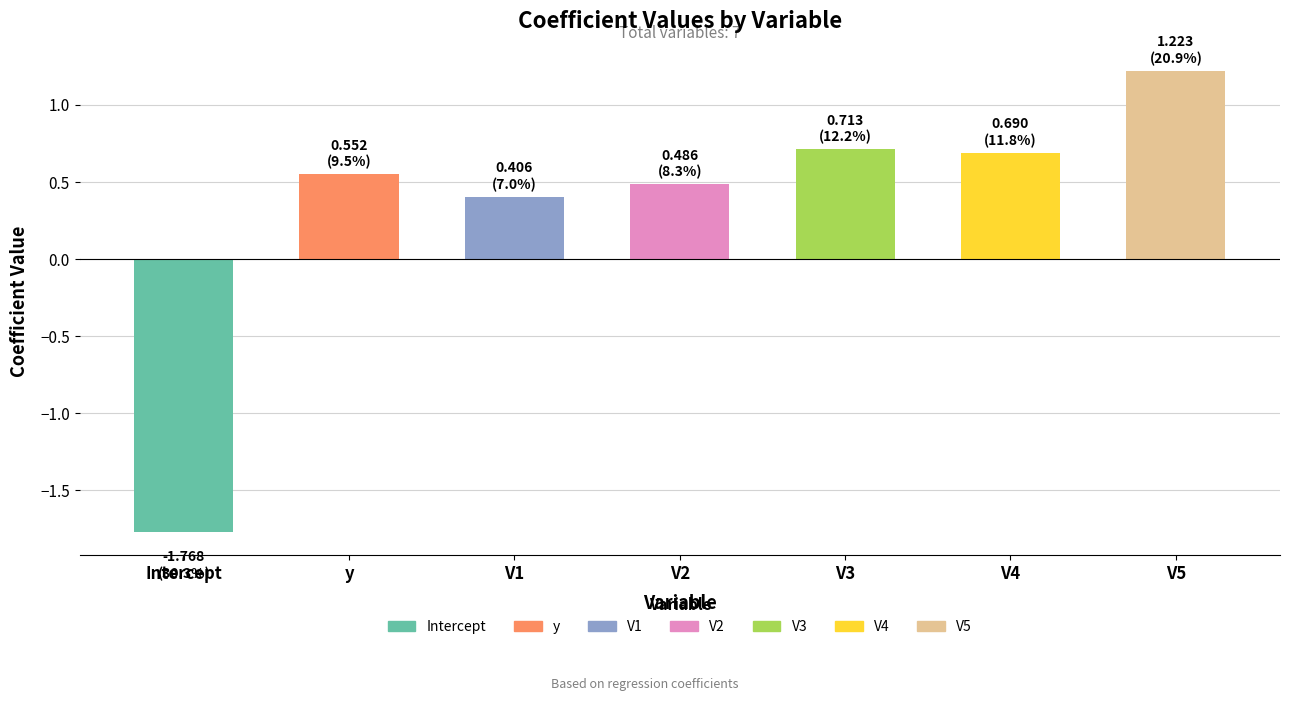

How many bars are there in total?

7